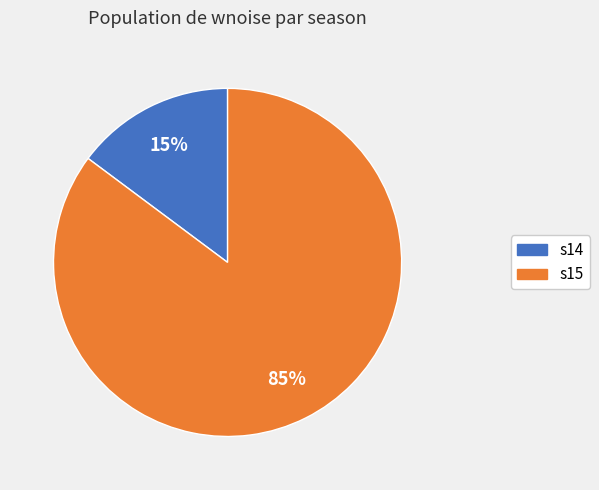

How many slices are in this pie chart?

2